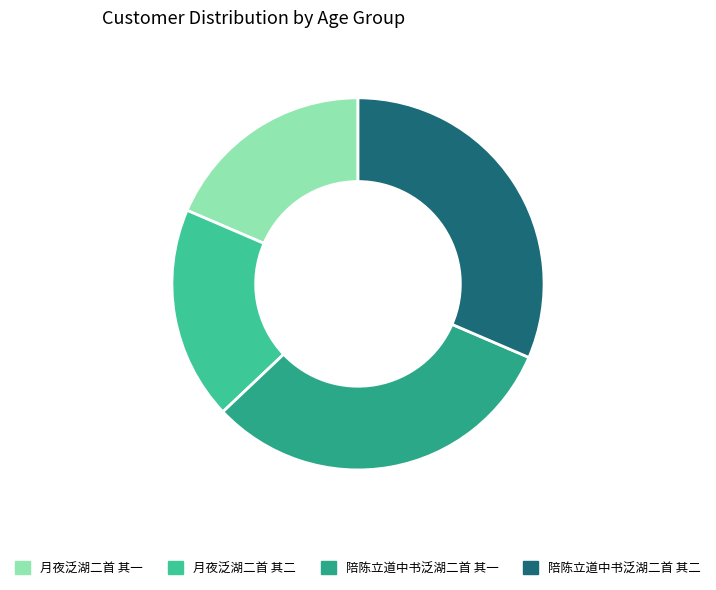

Which has a higher value, 月夜泛湖二首 其一 or 陪陈立道中书泛湖二首 其二?

陪陈立道中书泛湖二首 其二